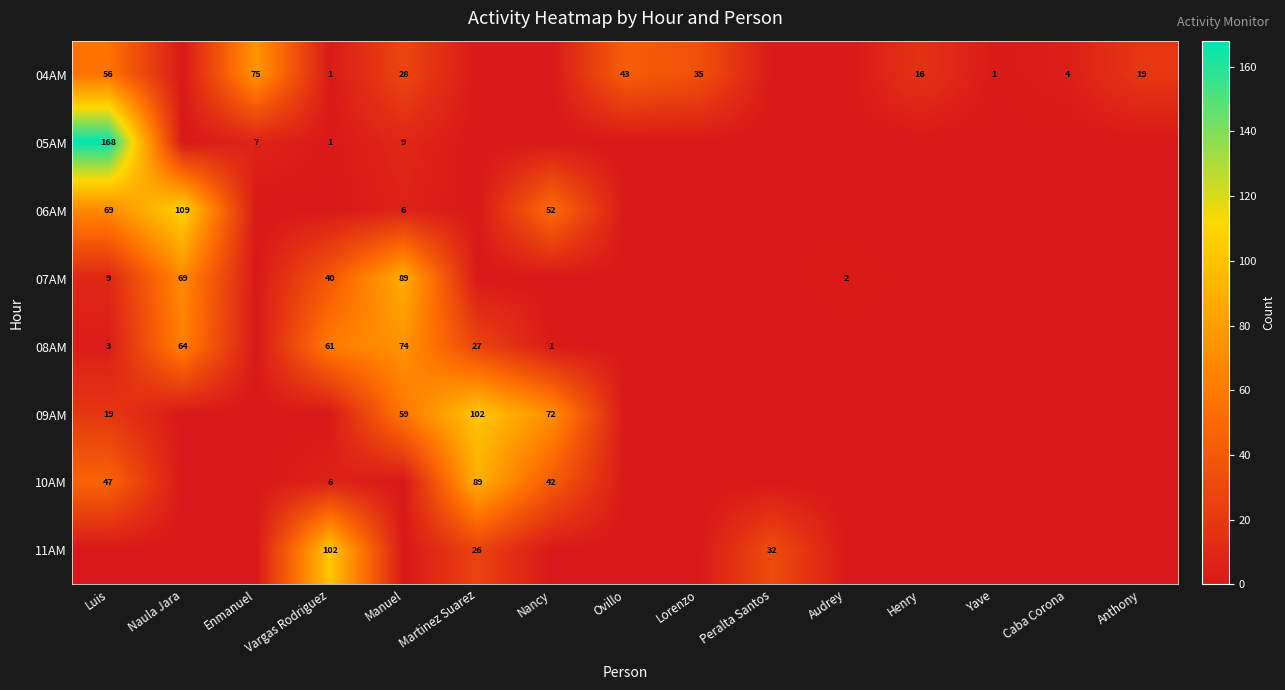

What is the difference between the highest and lowest values at Caba Corona?

4